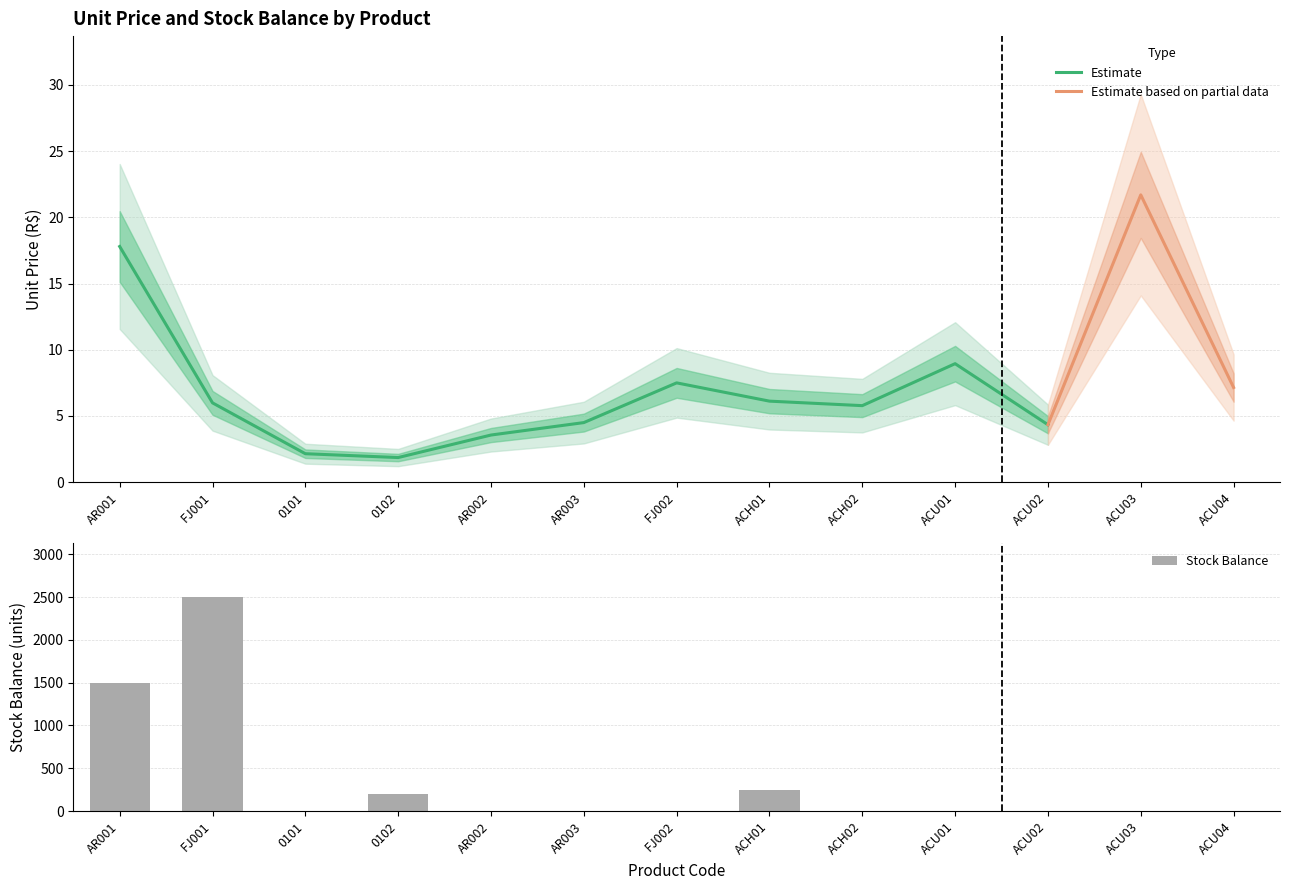

Which category has the highest value in the Stock Balance series?

FJ001